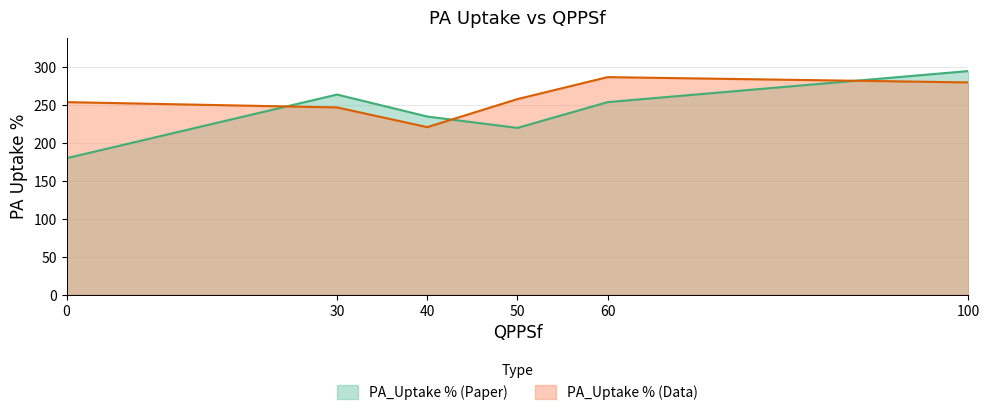

What are all the series names shown in the legend?

PA_Uptake % (Paper), PA_Uptake % (Data)